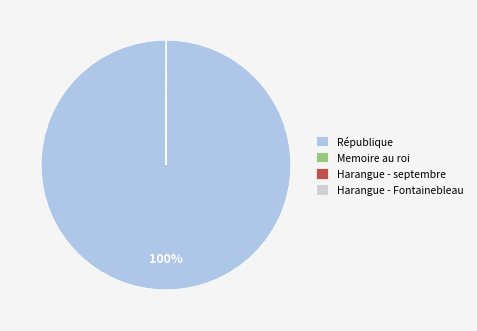

True or false: République accounts for 100% of the total.

True